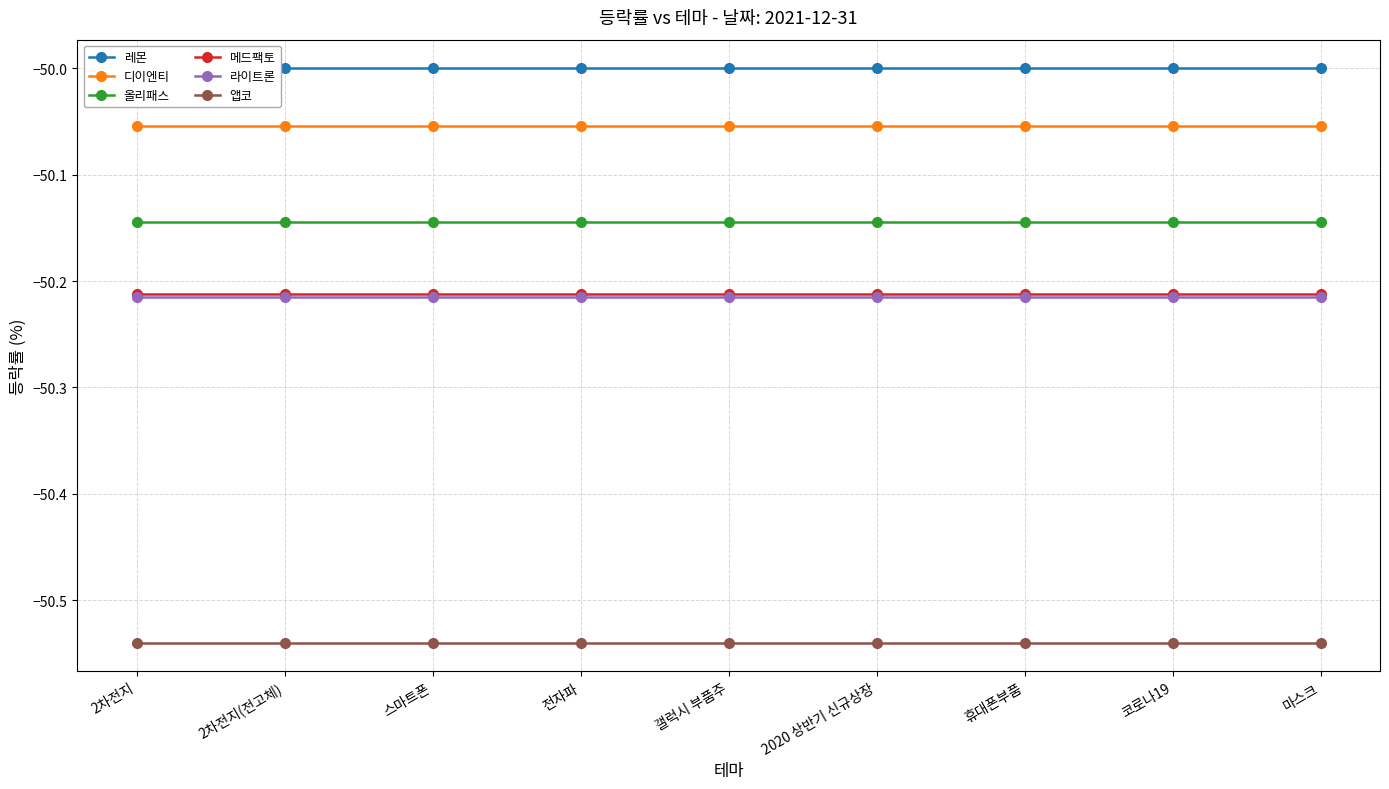

What are all the series names shown in the legend?

레몬, 디이엔티, 올리패스, 메드팩토, 라이트론, 앱코